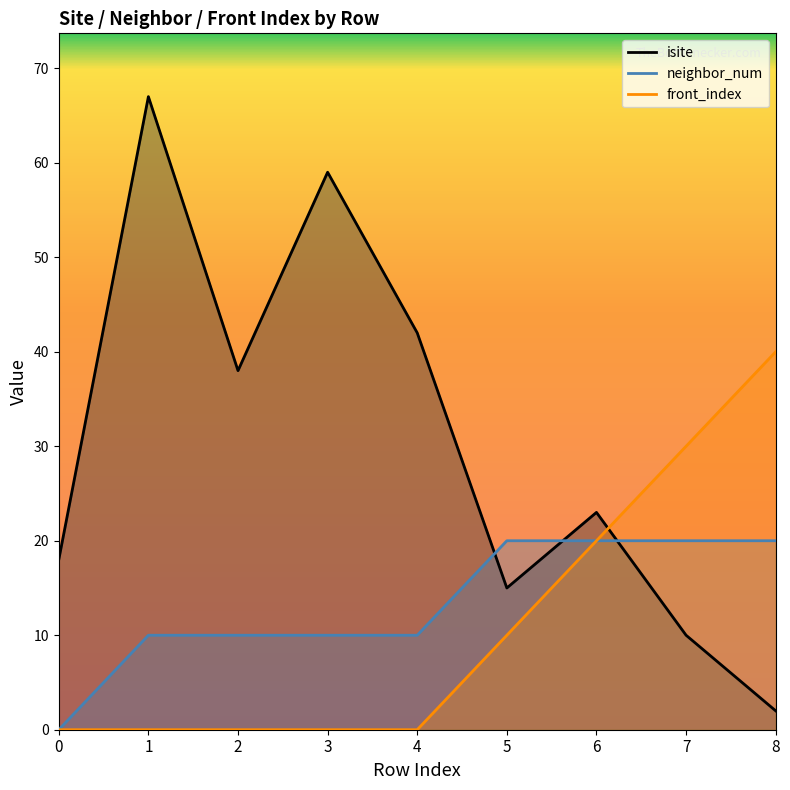

True or false: neighbor_num has more than 1 interior local peaks.

False